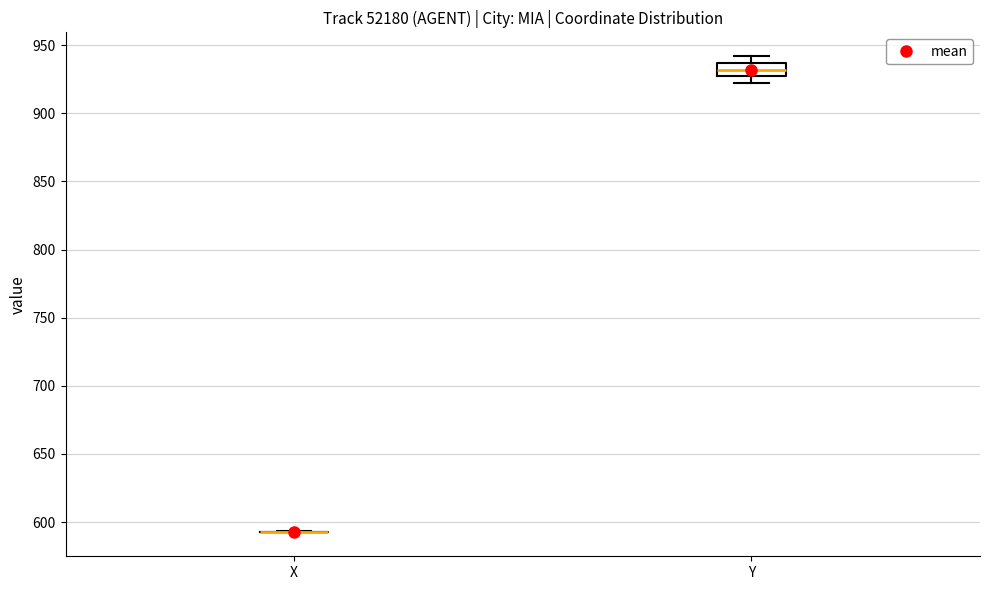

Where does the median line of the box for Y sit on the y-axis? The values are not printed on the chart, so give them approximately, as read against the axis.

930